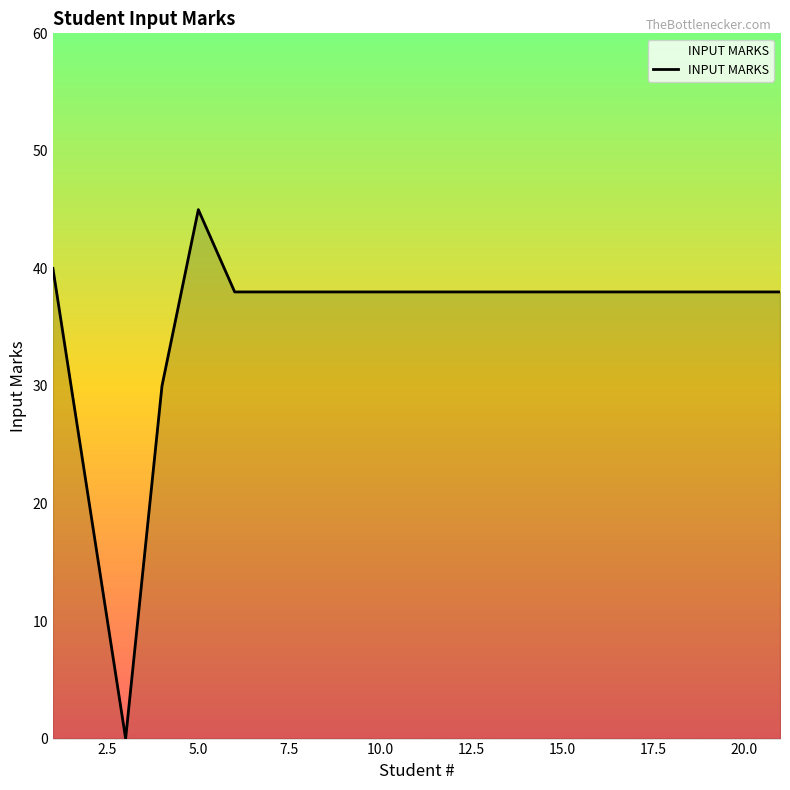

What is the greatest value displayed?

45